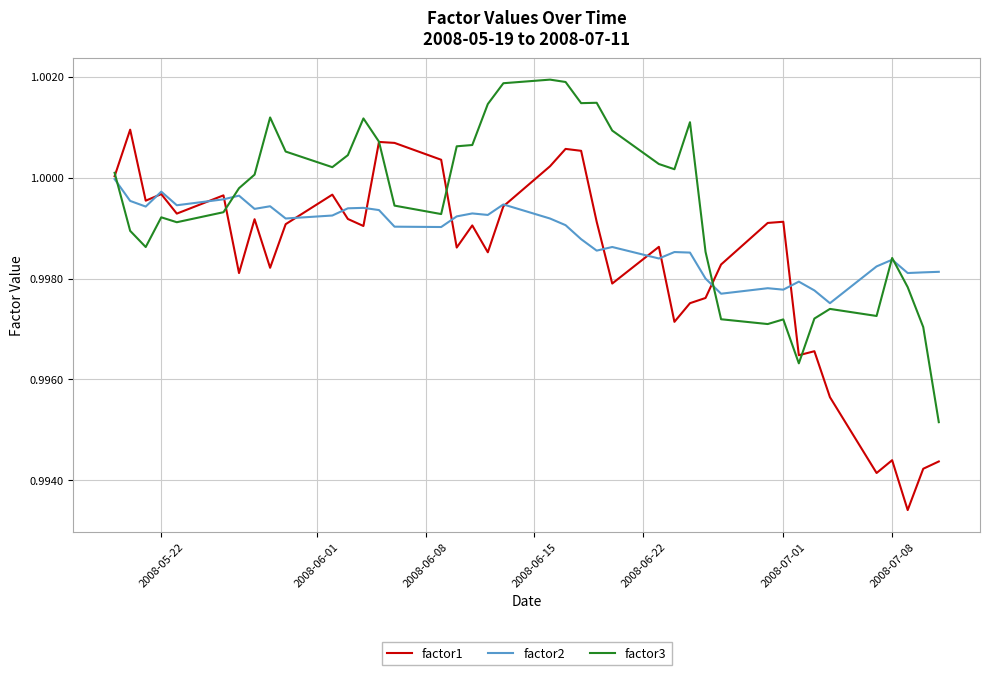

True or false: factor1 and factor3 cross at least once.

True